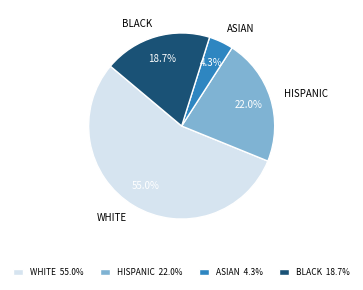

What percentage is NOT represented by ASIAN?

95.7%